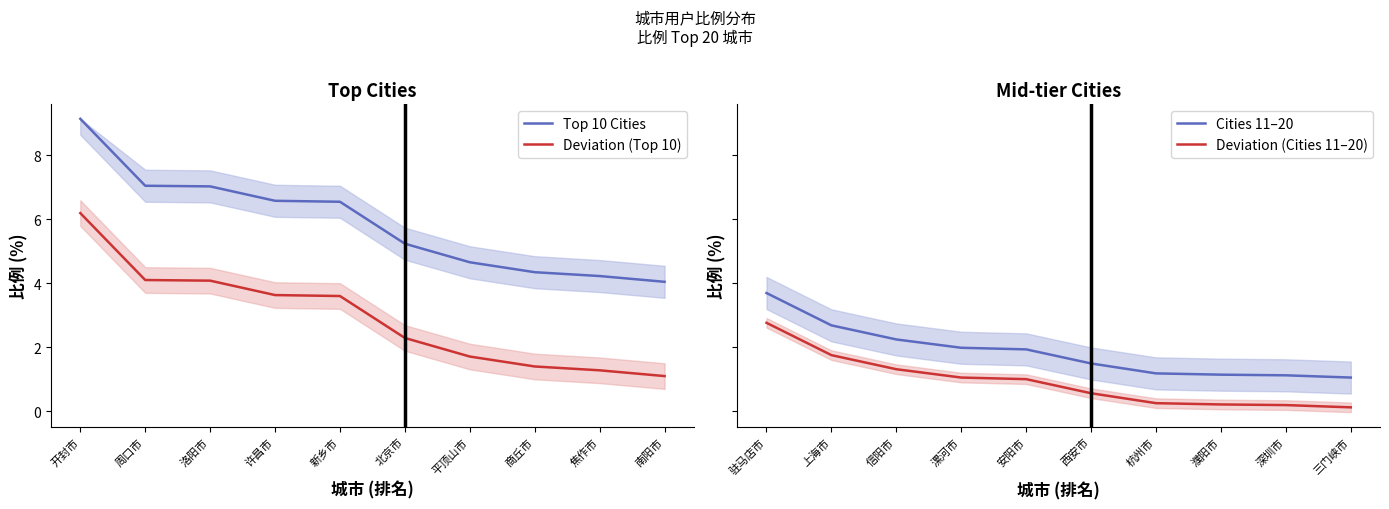

The Top 10 Cities series shows 4.2 at 焦作市. True or false?

True